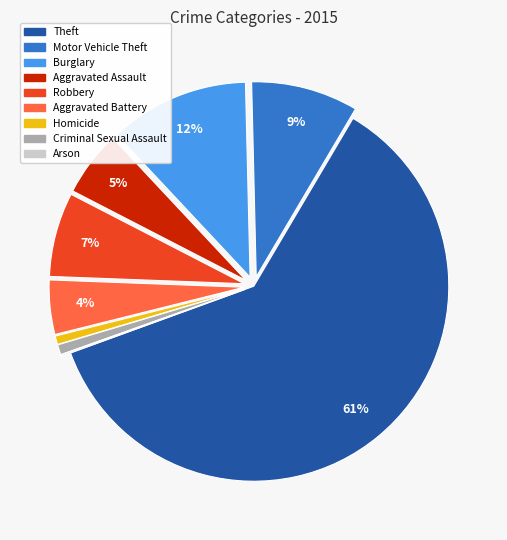

Is there any slice that represents more than half of the pie?

Yes